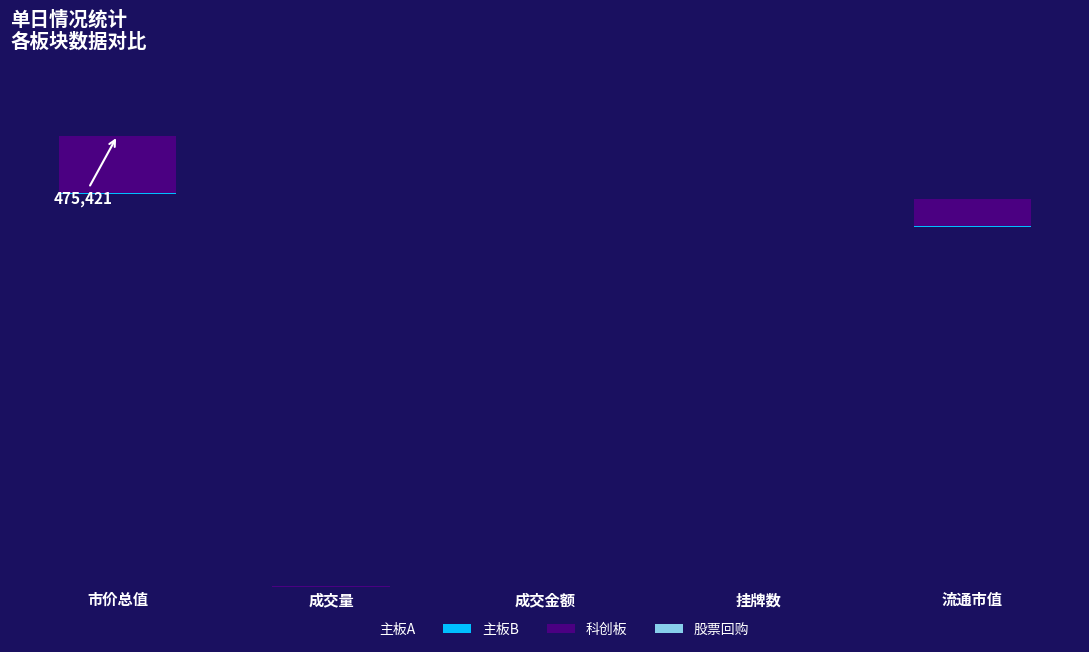

Count the 股票回购 values in the range 0 to 1.

4